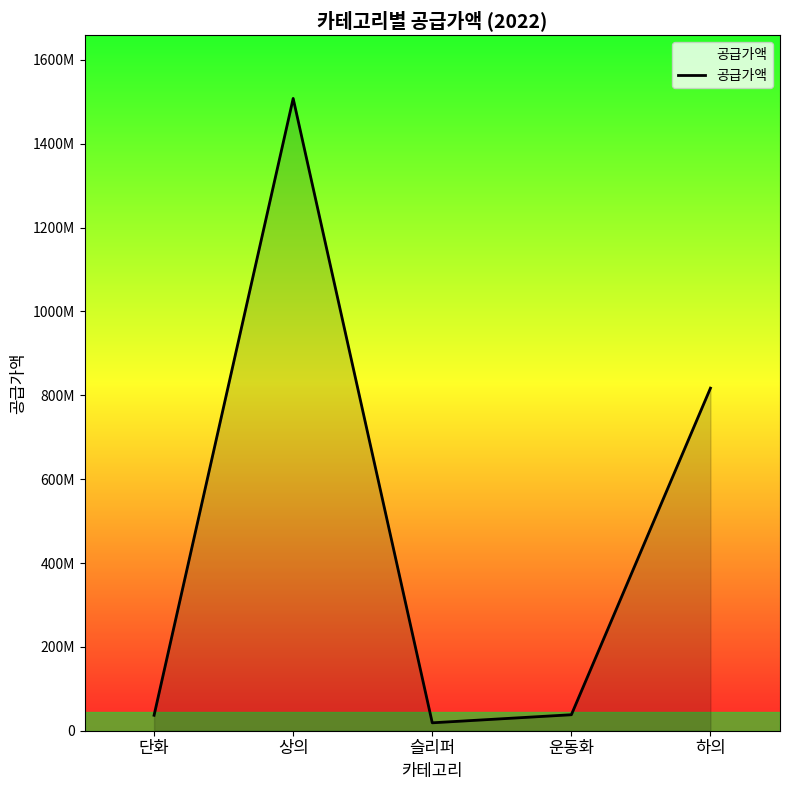

Where is the data nearest to the value 763489050?

하의